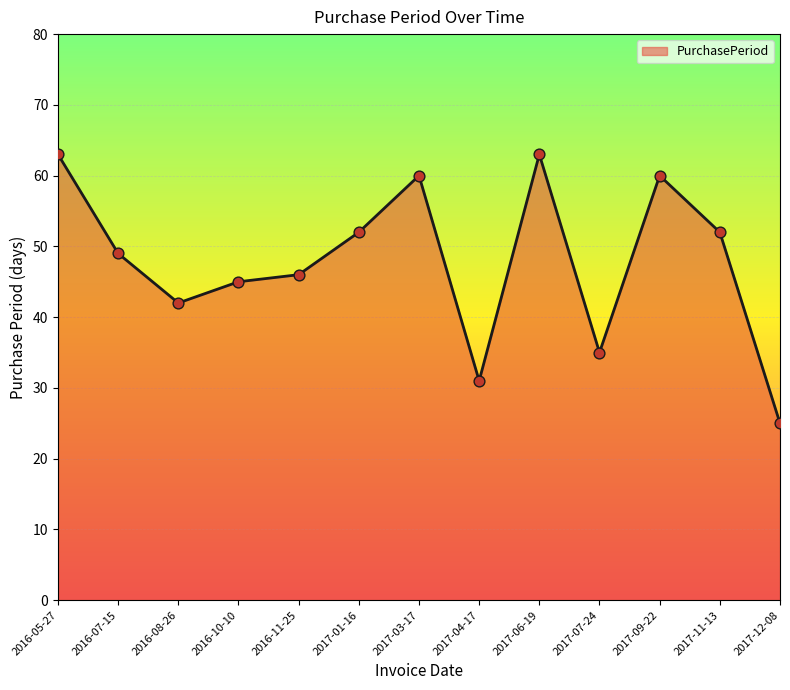

What is the change in value from 2016-05-27 to 2017-04-17?

-32